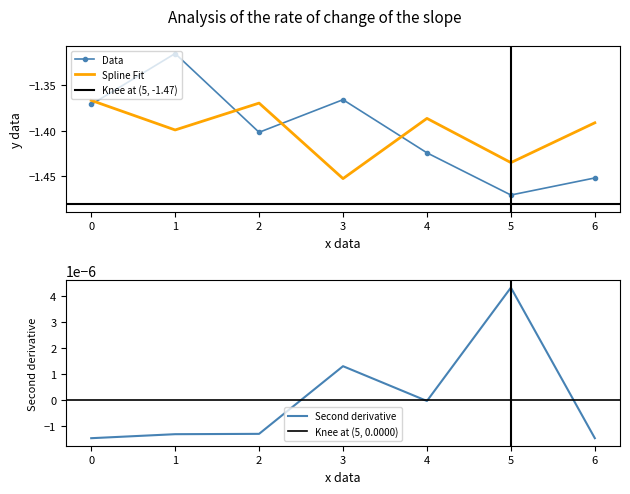

The Data series shows -2.0 at 2. True or false?

False